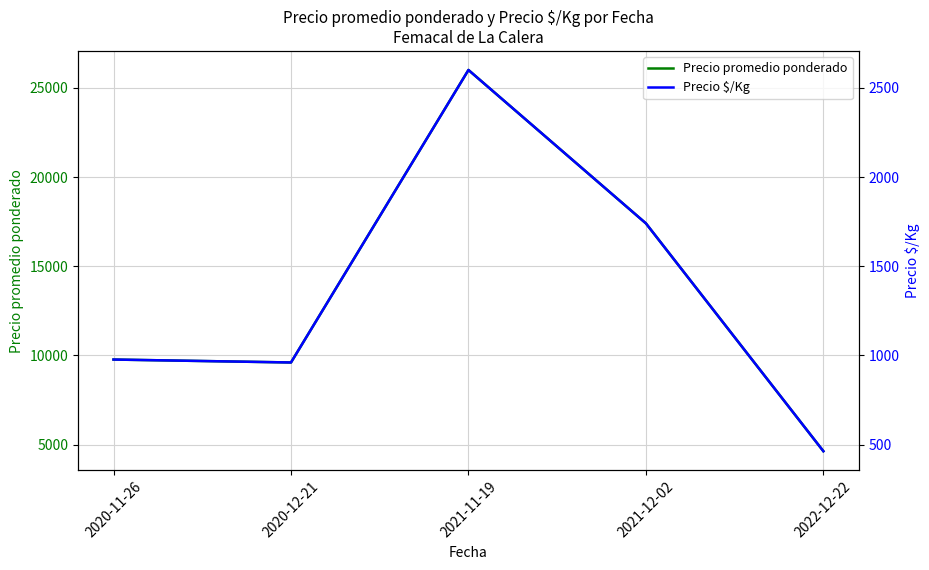

Rank the series by their maximum value, from lowest to highest.

Precio $/Kg, Precio promedio ponderado